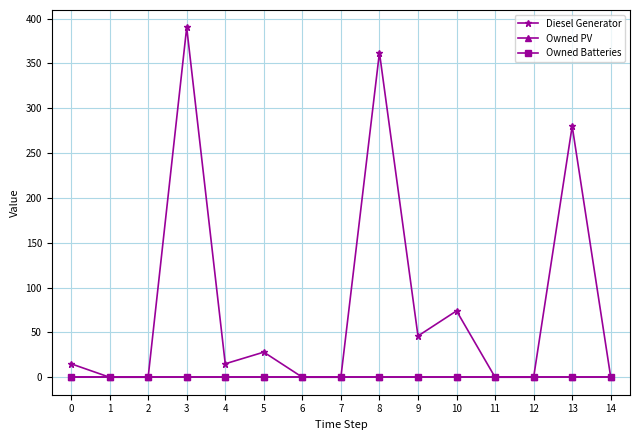

What is the difference between the highest and lowest values at 10?

74